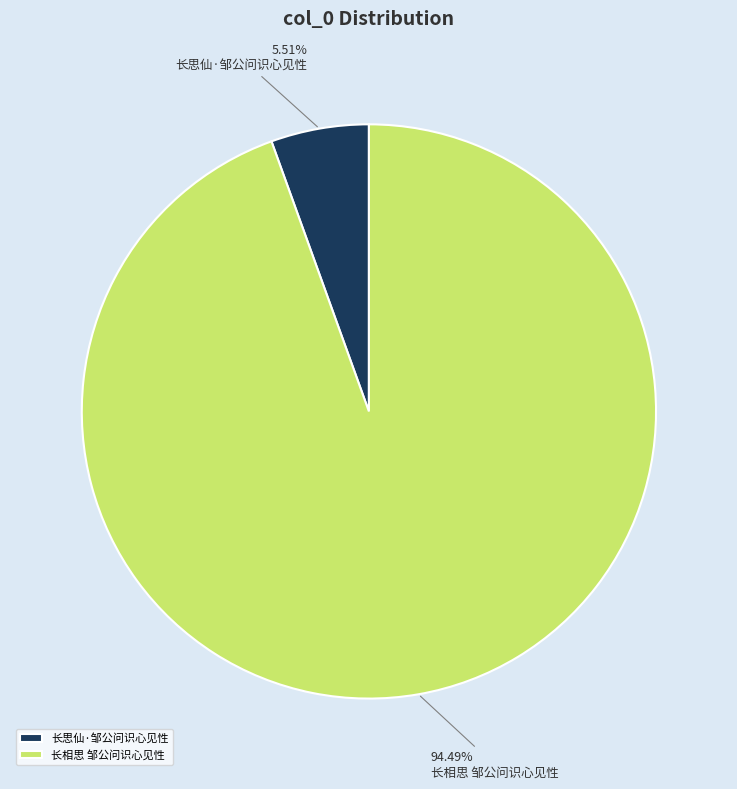

What percentage do 长思仙·邹公问识心见性 and 长相思 邹公问识心见性 together represent?

100.0%